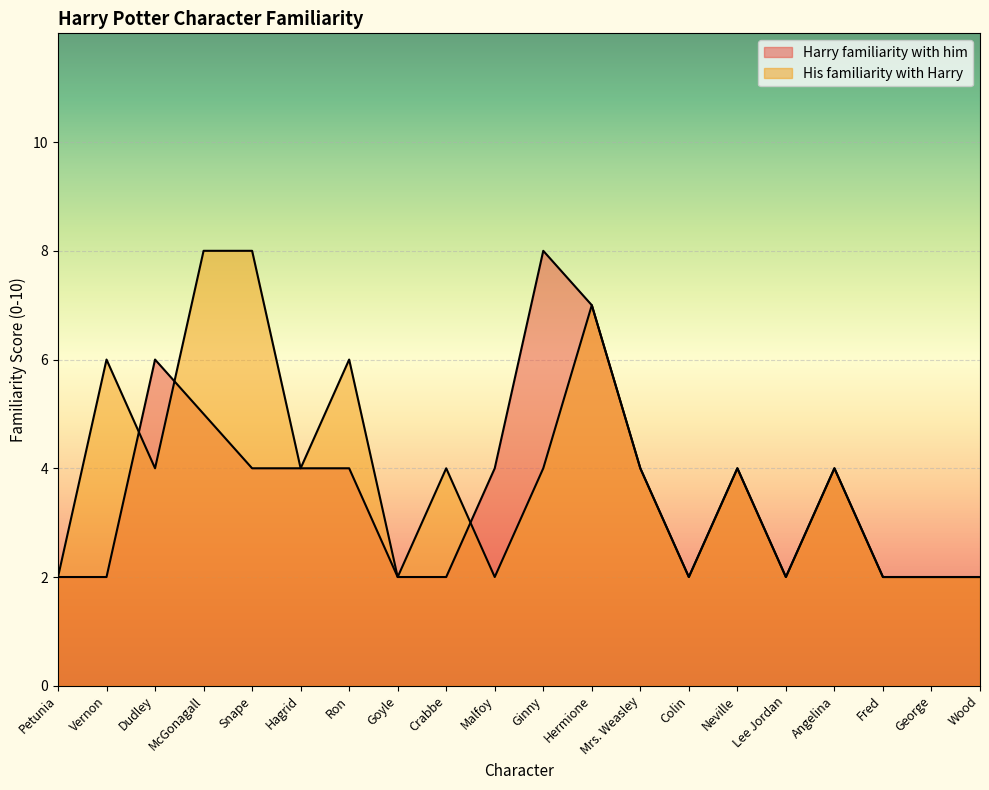

List the labels in order of His familiarity with Harry value, largest first.

McGonagall, Snape, Hermione, Vernon, Ron, Dudley, Hagrid, Crabbe, Ginny, Mrs. Weasley, Neville, Angelina, Petunia, Goyle, Malfoy, Colin, Lee Jordan, Fred, George, Wood